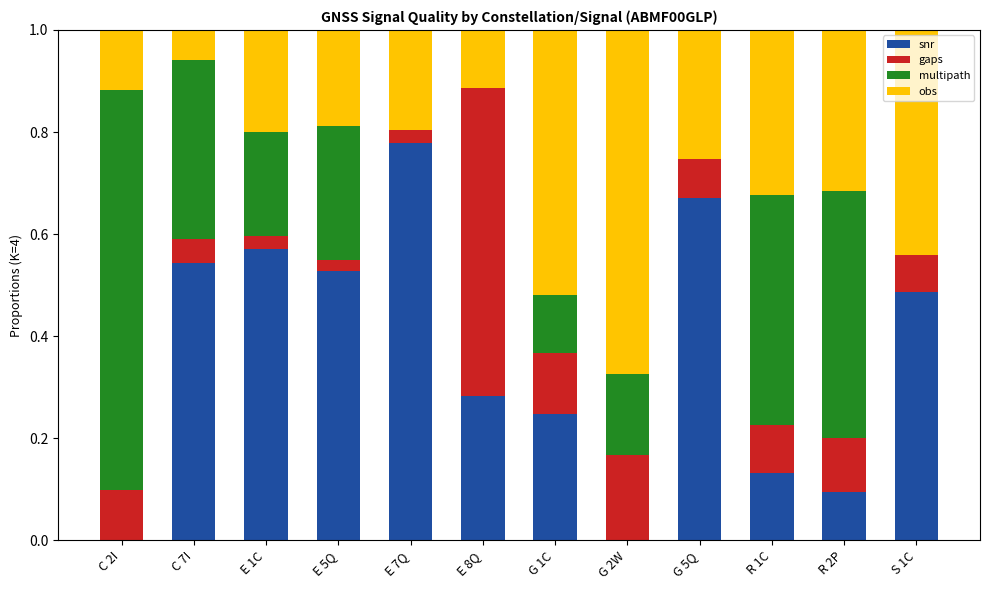

True or false: snr has a value of 0.1 at R 2P.

True